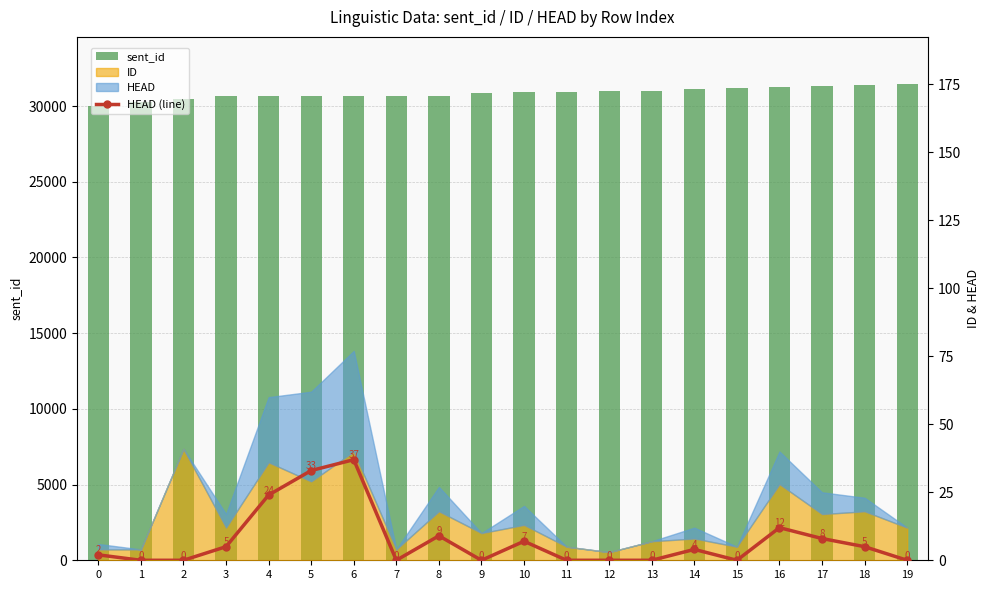

Reading left to right, transcribe all the data shown in this chart.

sent_id: 0=30021	1=30281	2=30454	3=30629	4=30652	5=30662	6=30681	7=30685	8=30687	9=30856	10=30916	11=30919	12=30974	13=30979	14=31100	15=31157	16=31237	17=31327	18=31356	19=31423
HEAD (line): 0=2	1=0	2=0	3=5	4=24	5=33	6=37	7=0	8=9	9=0	10=7	11=0	12=0	13=0	14=4	15=0	16=12	17=8	18=5	19=0